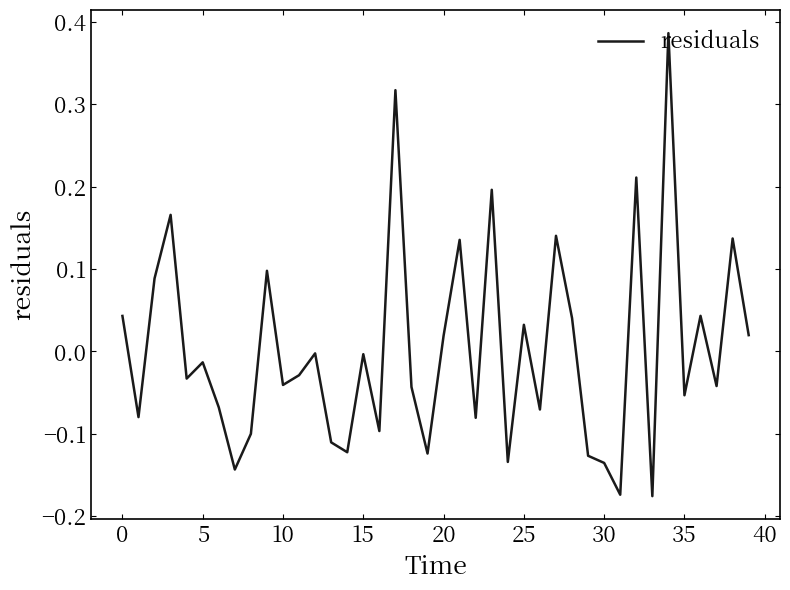

What is the difference between the maximum and minimum values?

0.6